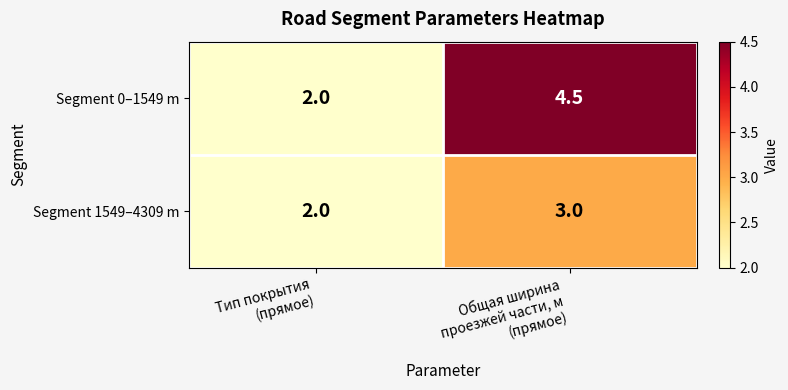

What is the difference between the maximum and minimum values in the Segment 1549–4309 m series?

1.0